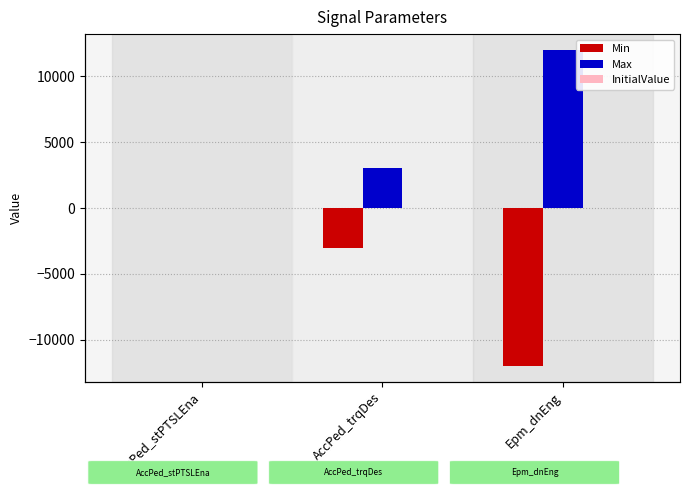

List the series in order of their peak value, highest first.

Max, Min, InitialValue